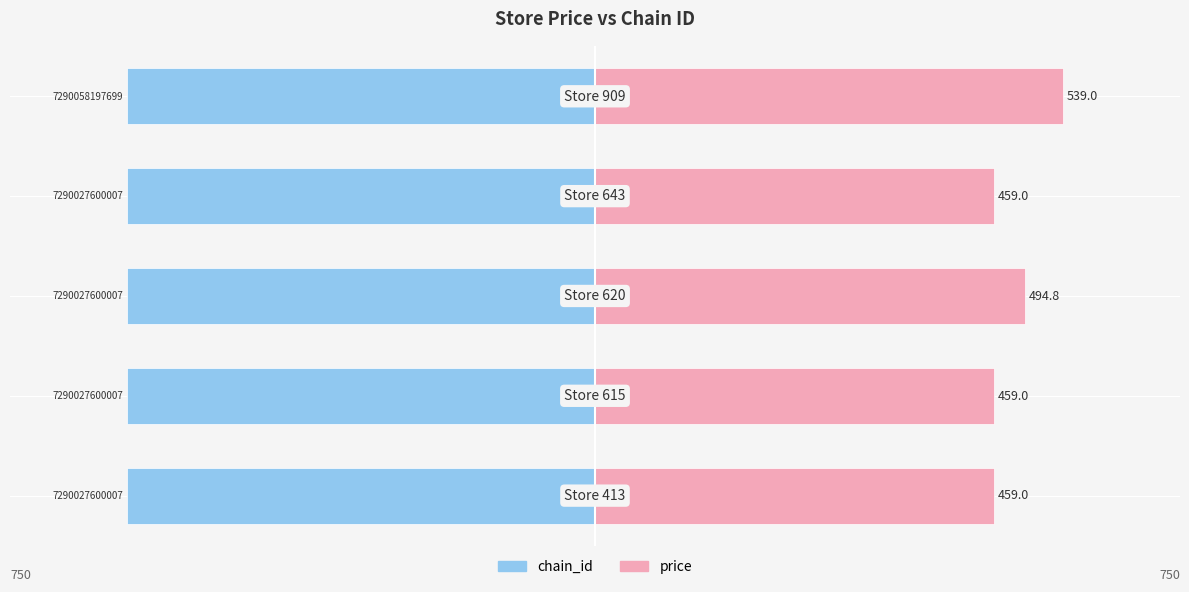

Read the chain_id value at 2.

-600.0